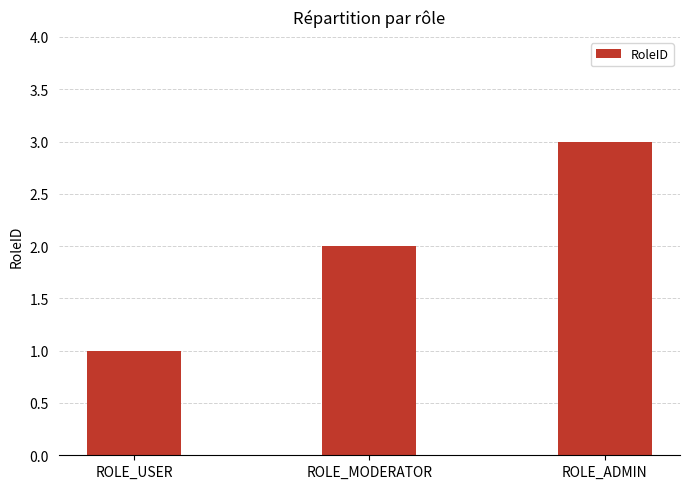

What is the label of the 1st bar from the left?

ROLE_USER